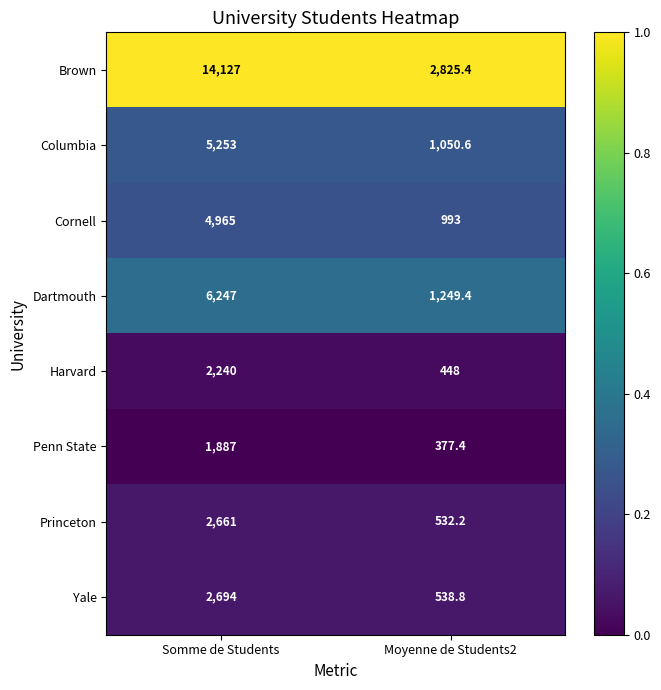

List the series in order of their peak value, lowest first.

Penn State, Harvard, Princeton, Yale, Cornell, Columbia, Dartmouth, Brown